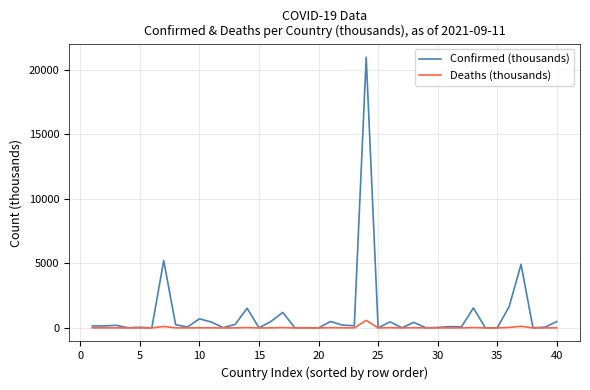

True or false: Deaths (thousands) has more than 0 interior local peaks.

True